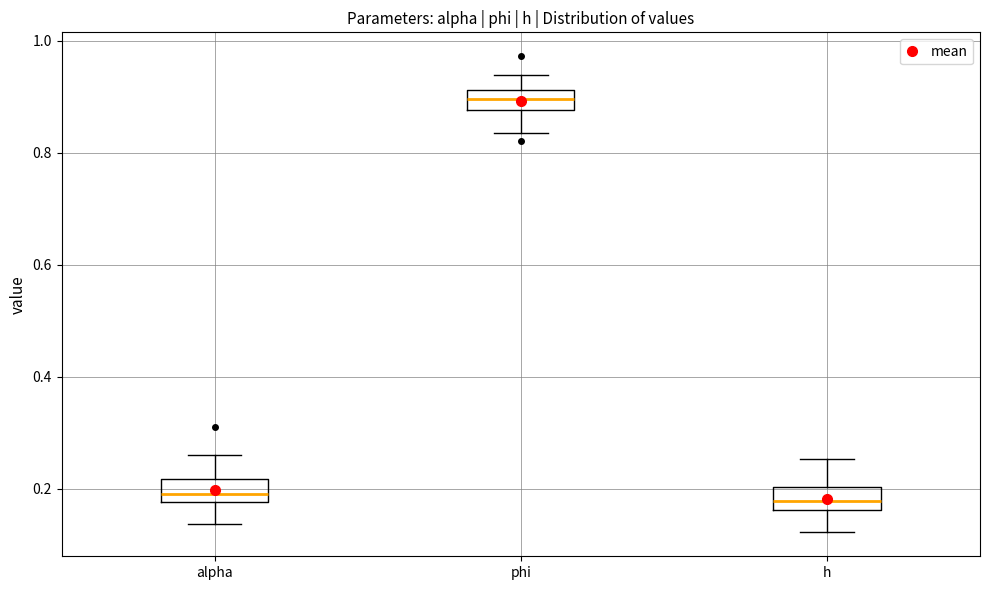

Where does the median line of the box for phi sit on the y-axis? The values are not printed on the chart, so give them approximately, as read against the axis.

0.90